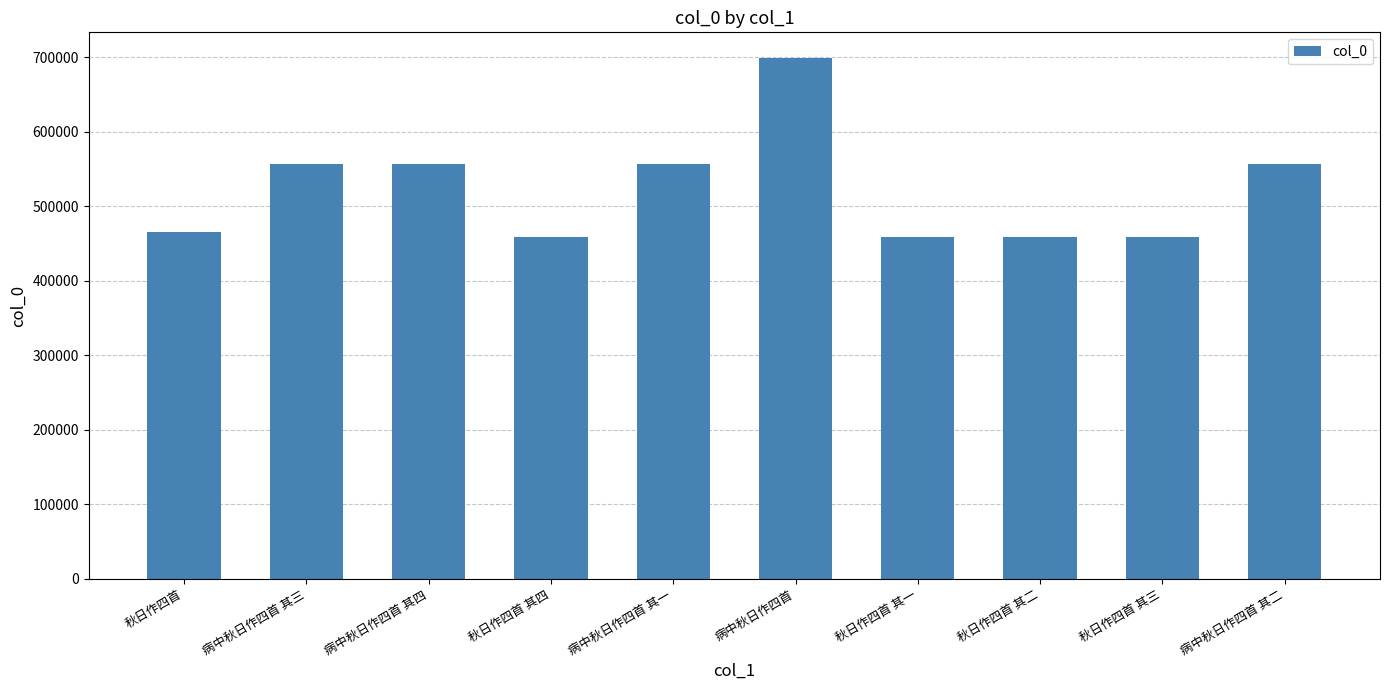

The chart shows a value of 884712 at 病中秋日作四首 其三. True or false?

False